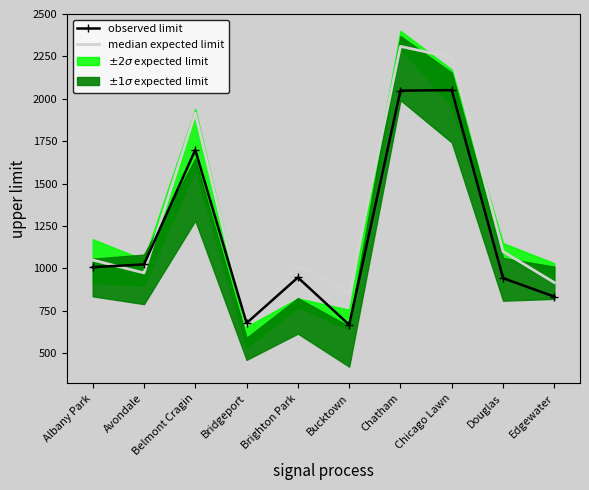

The value of observed limit at Belmont Cragin is 1698. True or false?

True